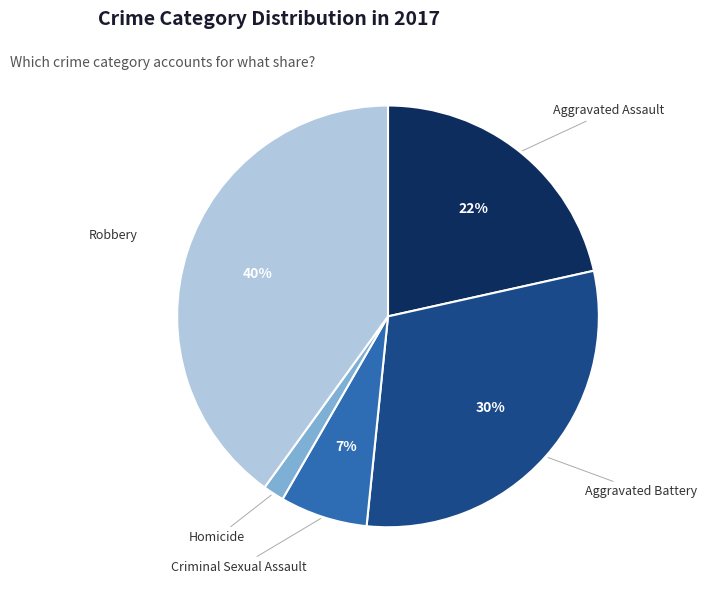

Count the number of slices in the pie.

5